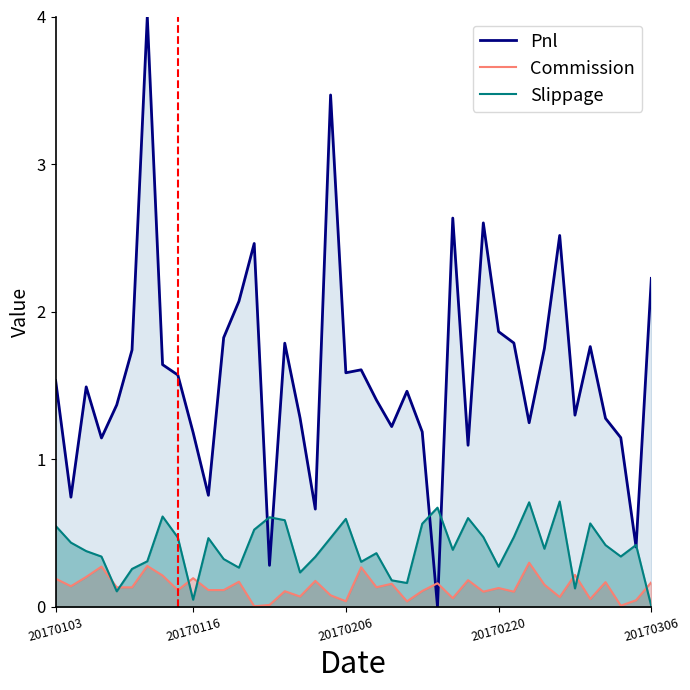

What is the value of the Slippage point at the 37th from the left?

0.4